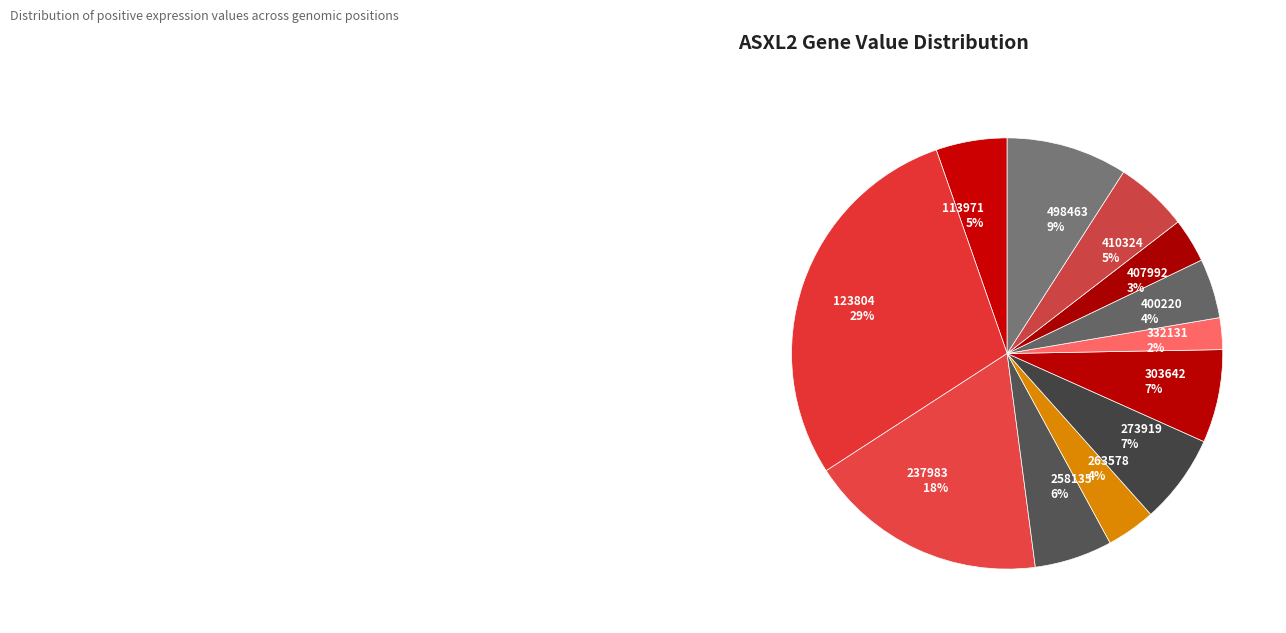

Do 410324 5% and 123804 29% together represent more than half of the pie?

No